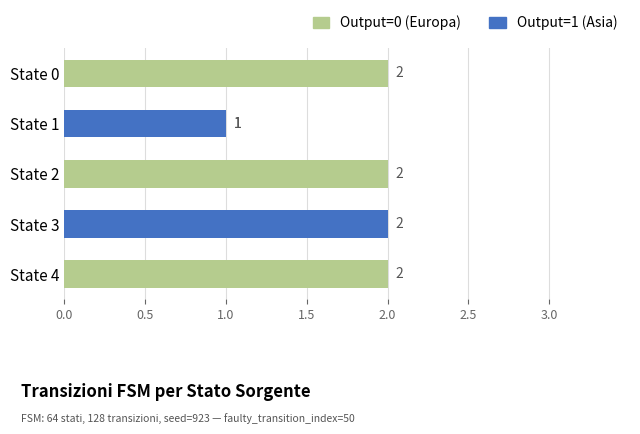

List the series in order of their overall mean, highest first.

Output=0 (Europa), Output=1 (Asia)